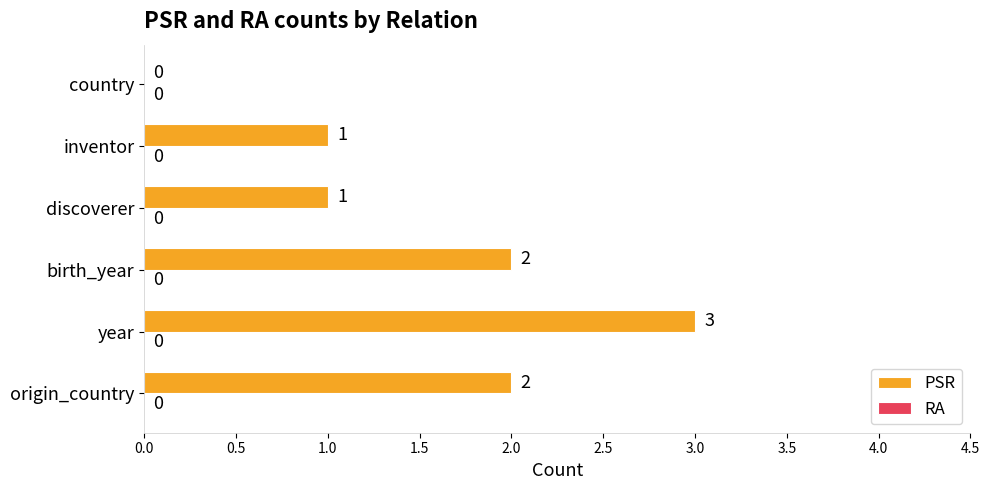

Is it true that the value at birth_year is 2?

True